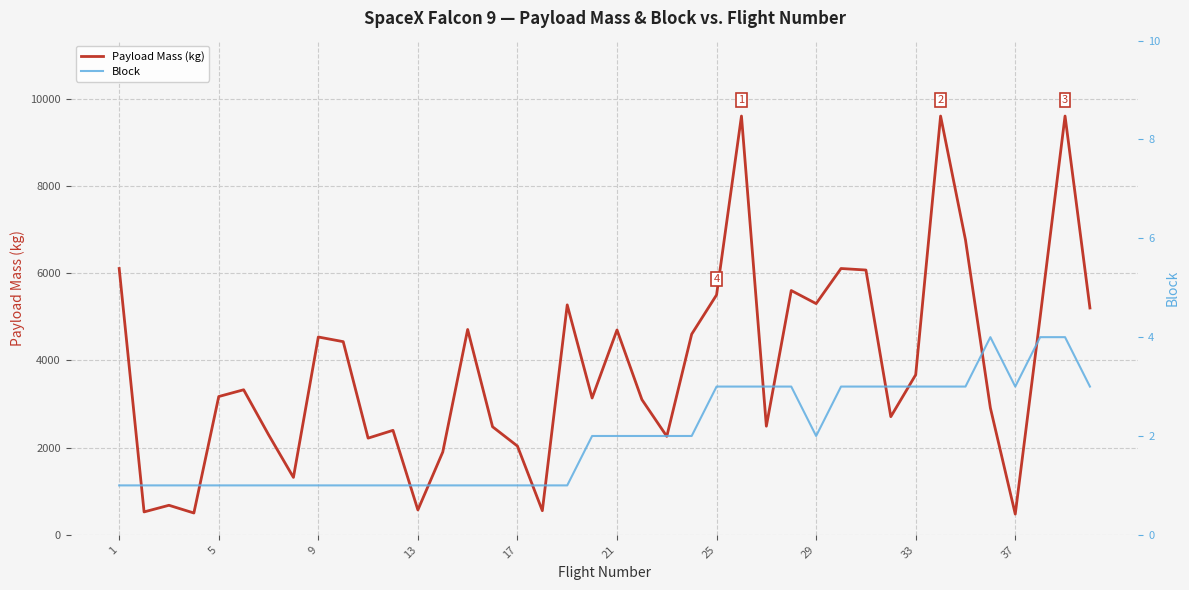

What is the highest value of the Payload Mass (kg) series?

9600.0